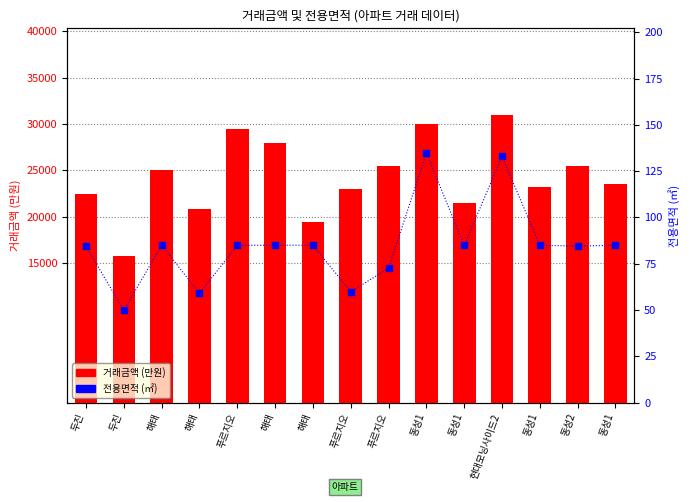

What is the approximate value of 거래금액 (만원) at 동성1?

21500.0